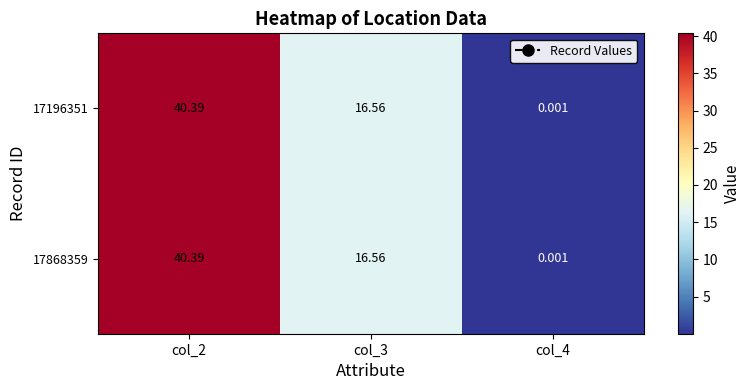

Is the value of 17868359 at col_2 greater than the value of 17196351 at col_3?

Yes